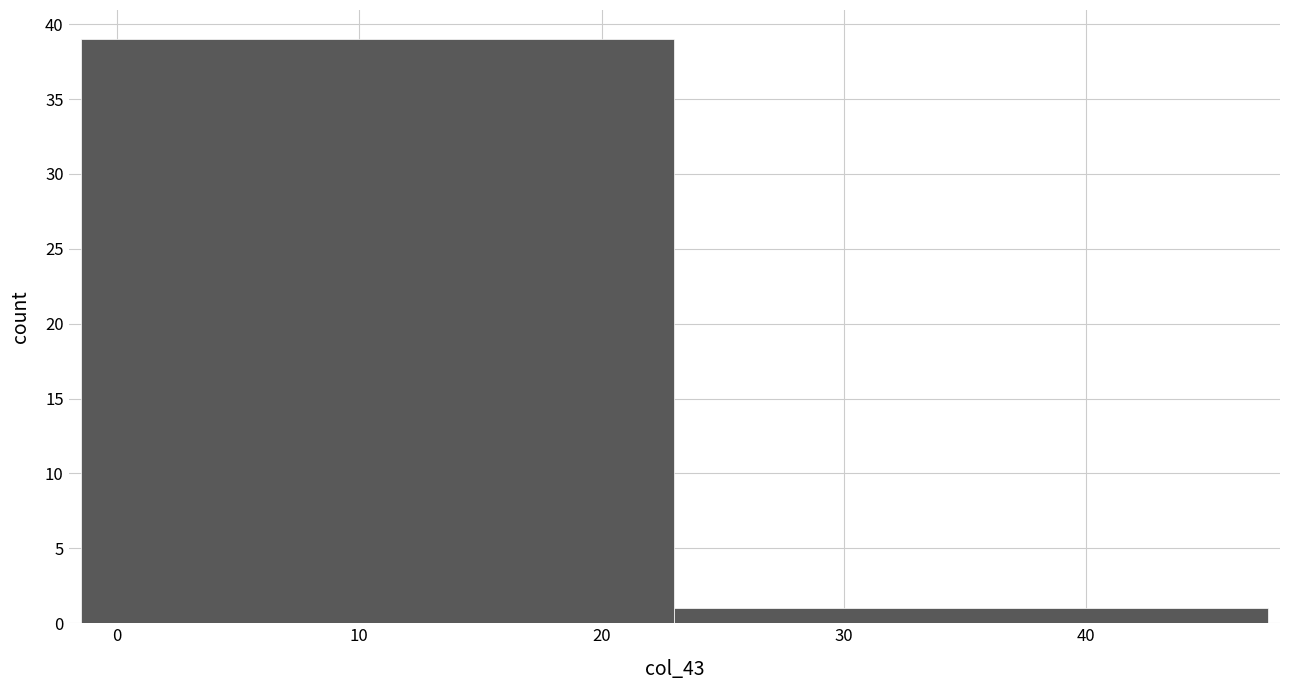

Reading left to right, list every bar in this chart as the range it spans on the x-axis followed by its height. Neither the bar edges nor the heights are printed on the chart, so give them approximately, as read against the axes.

-1.5 to 23.0: 39
23.0 to 47.5: 1